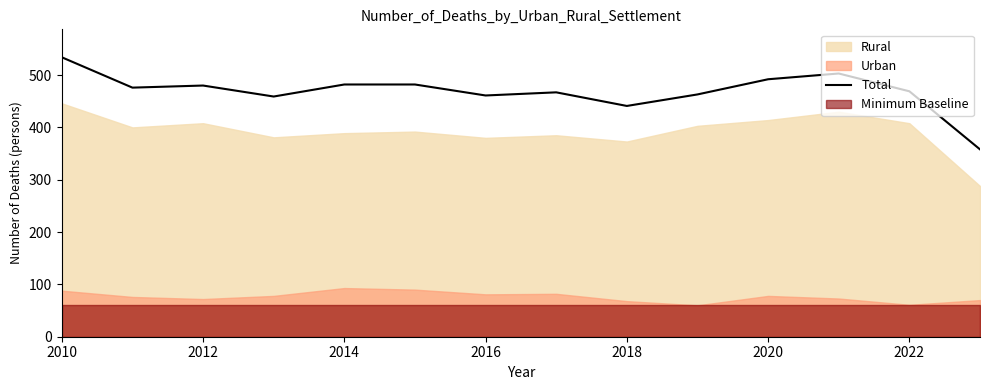

The value of Total at 2016 is 461. True or false?

True